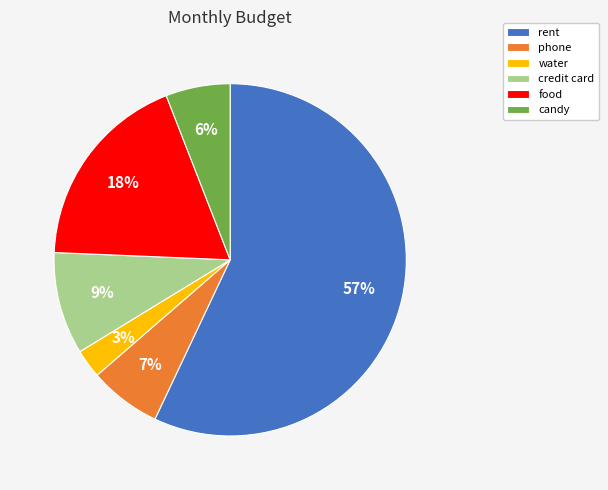

Which has a higher value, water or rent?

rent